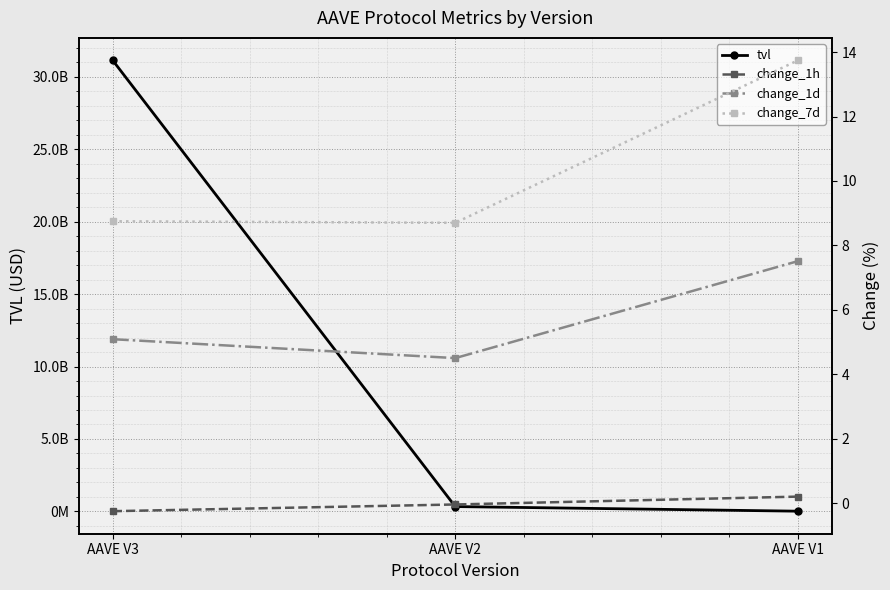

Reading right to left, transcribe all the data shown in this chart.

tvl: 14149560.8	332999827.3	31135917557.5
change_1h: 0.2	-0.0	-0.2
change_1d: 7.5	4.5	5.1
change_7d: 13.7	8.7	8.7